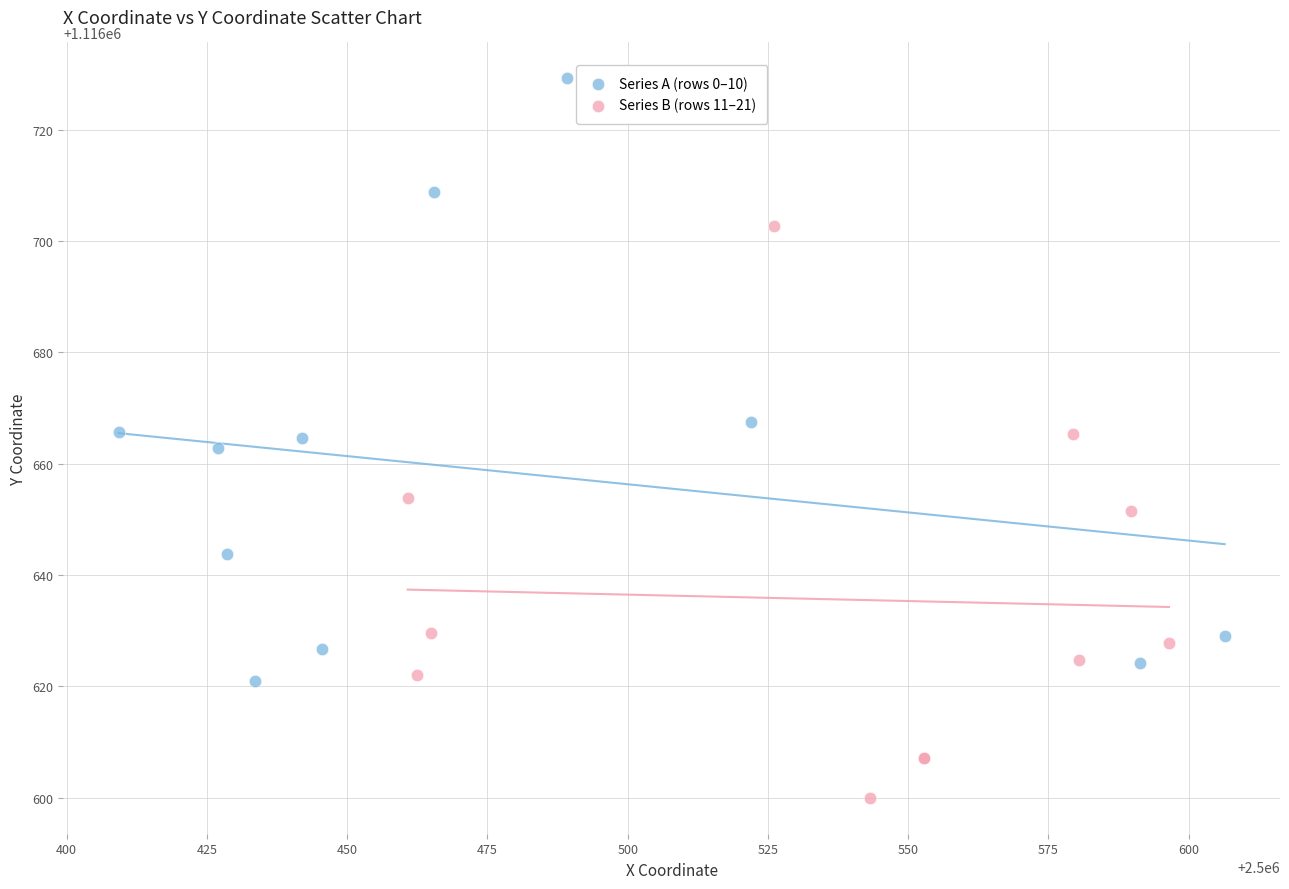

Which series contains the highest Y value?

Series A (rows 0–10)